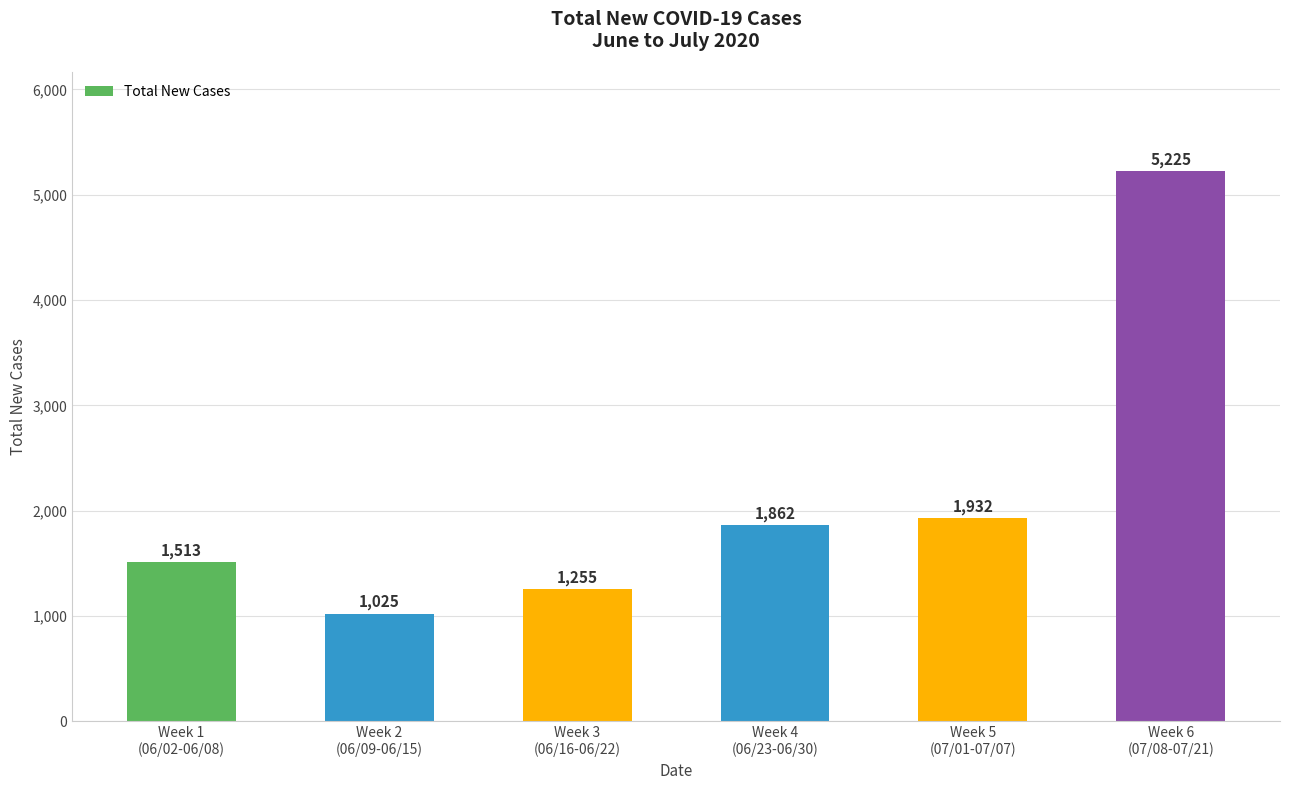

Which has a higher value, Week 2
(06/09-06/15) or Week 5
(07/01-07/07)?

Week 5
(07/01-07/07)